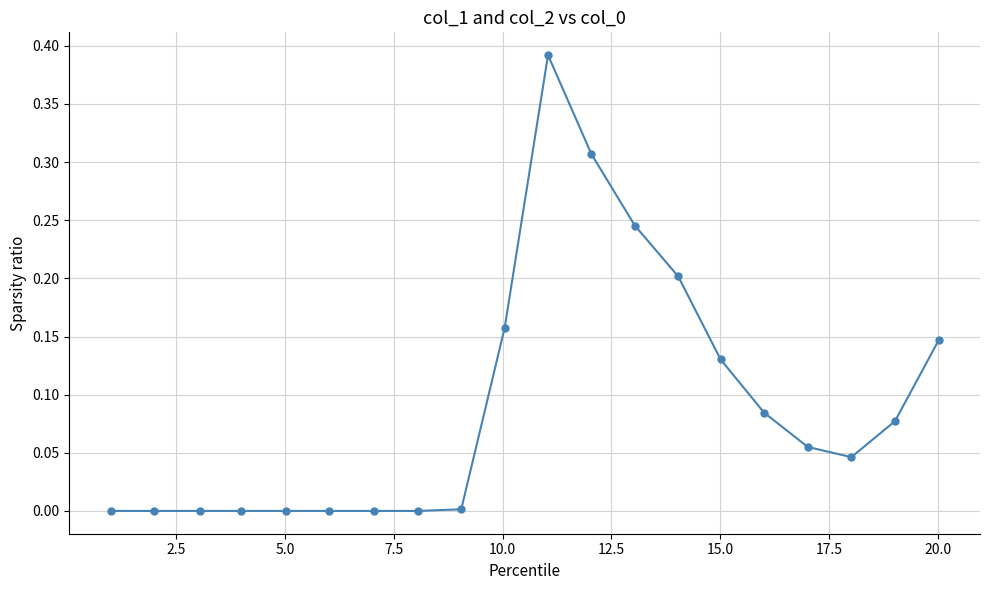

Count the number of categories in the chart.

20